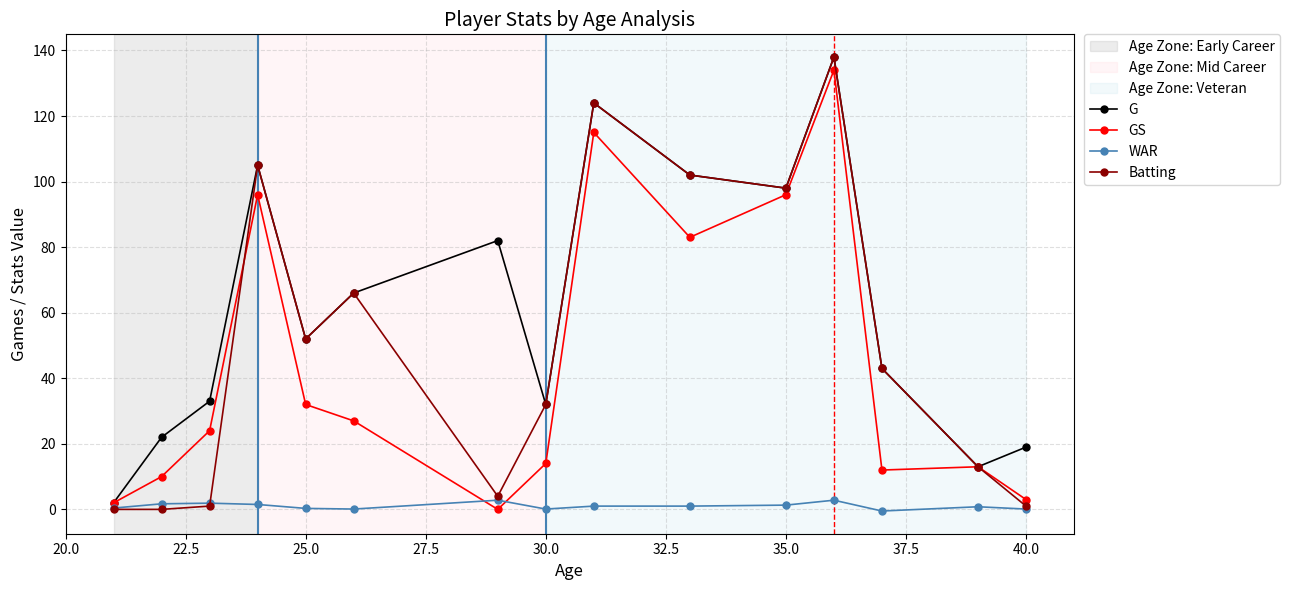

Which series has the largest range (max minus min)?

Batting